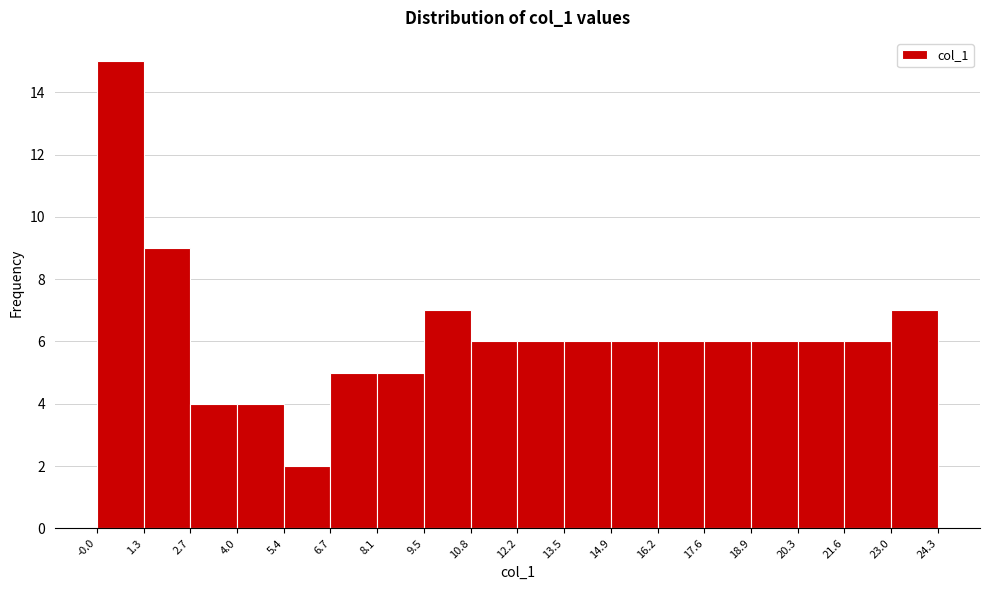

Over which range of the x-axis is the bar tallest?

-0.0 to 1.3